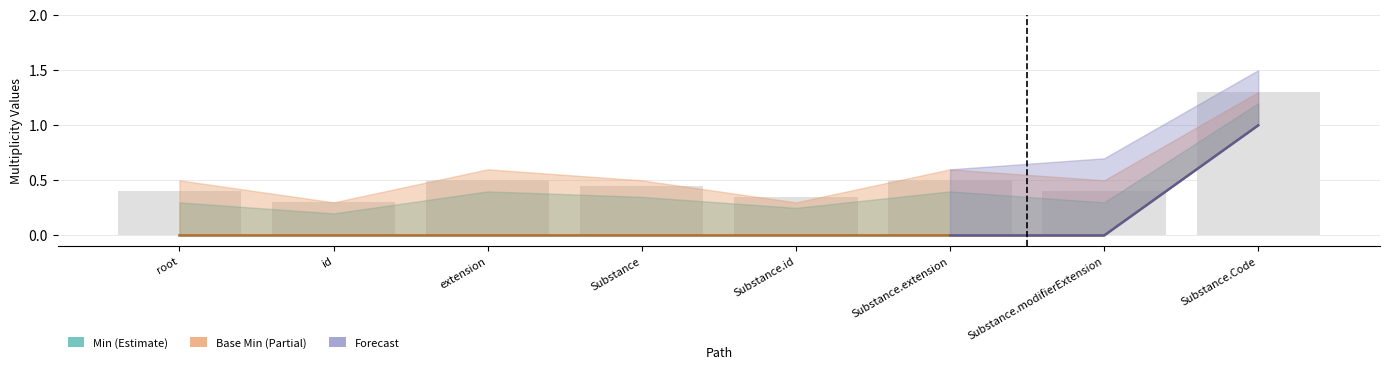

The Base Min series shows 0 at Substance. True or false?

True